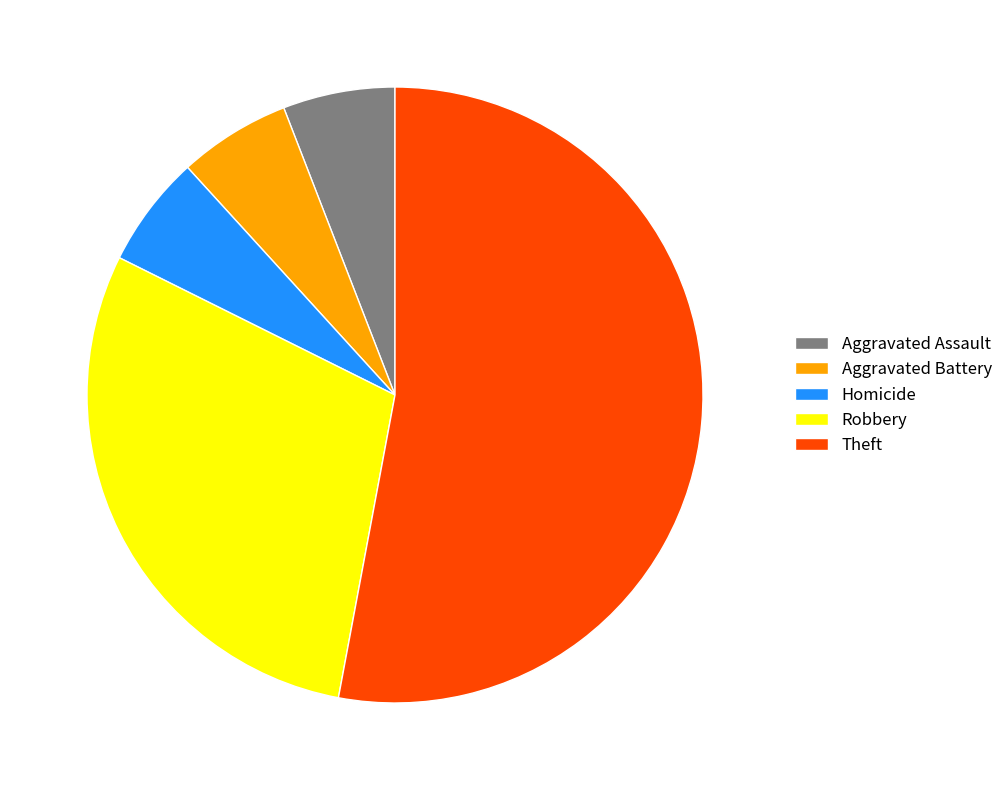

True or false: Aggravated Battery accounts for 6% of the total.

True